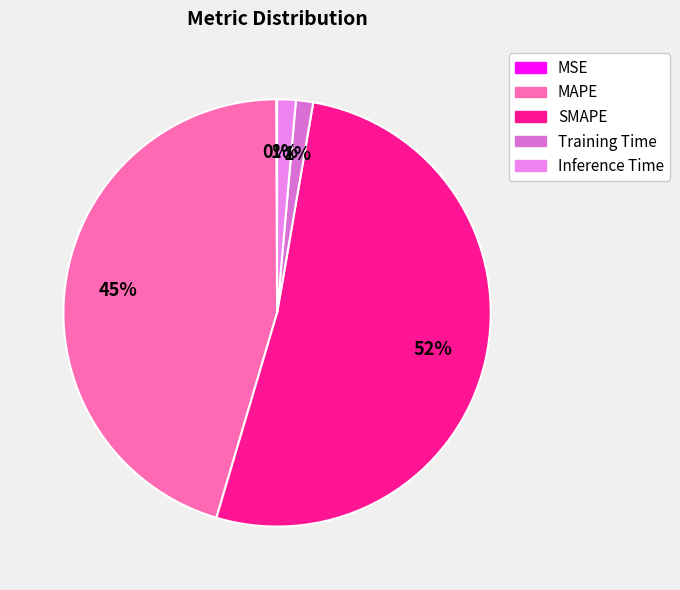

Rank the categories by value from highest to lowest.

SMAPE, MAPE, Inference Time, Training Time, MSE